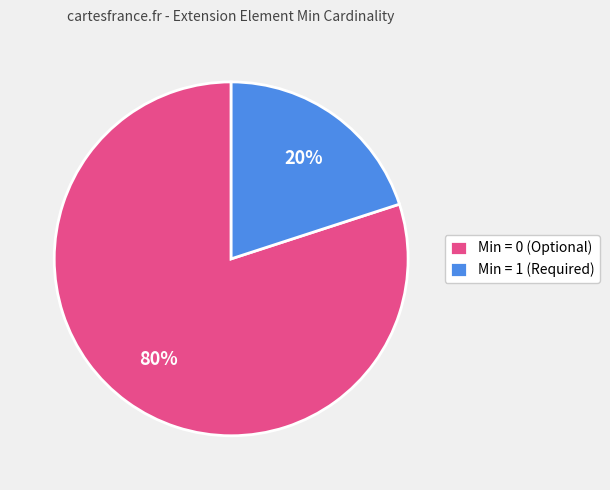

The Min = 1 (Required) slice represents 31% of the pie. True or false?

False